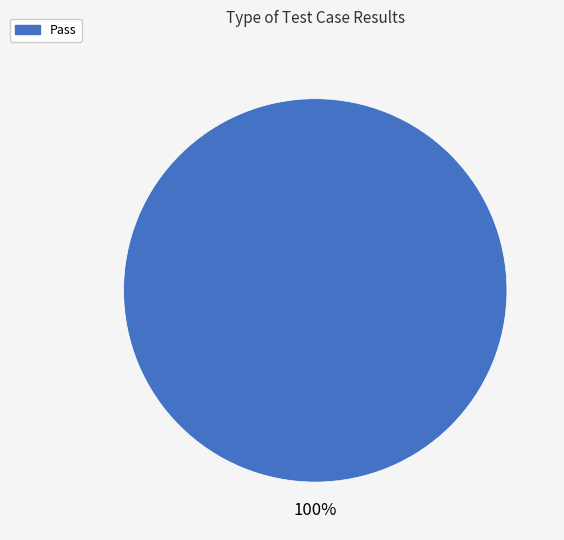

Does any single category account for the majority?

Yes